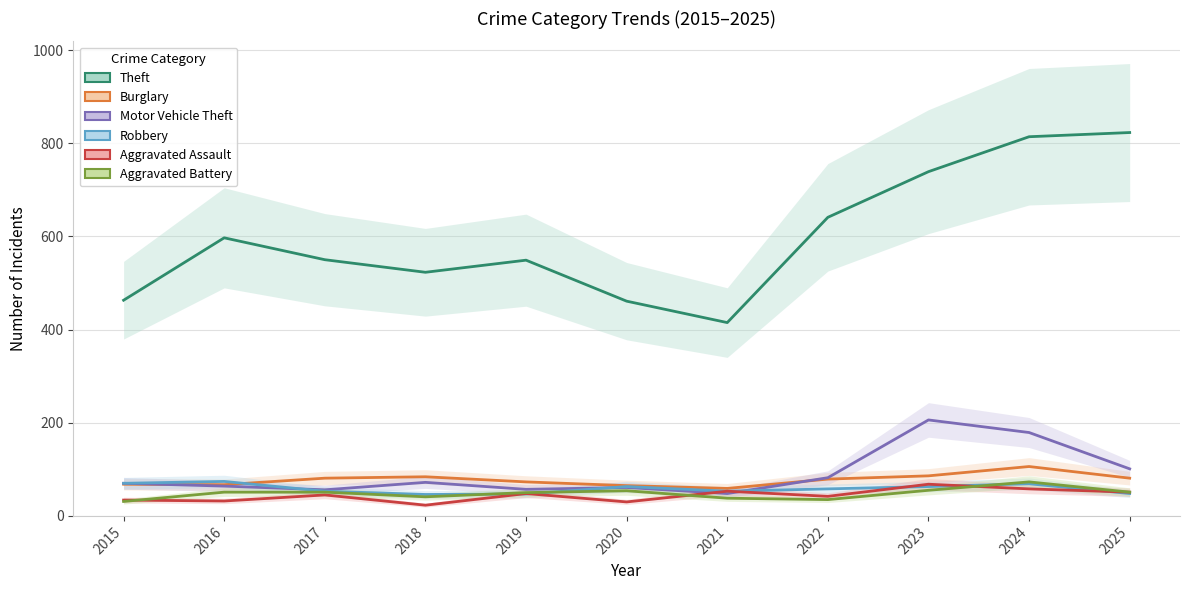

At which category is the sum across all series the highest?

2024